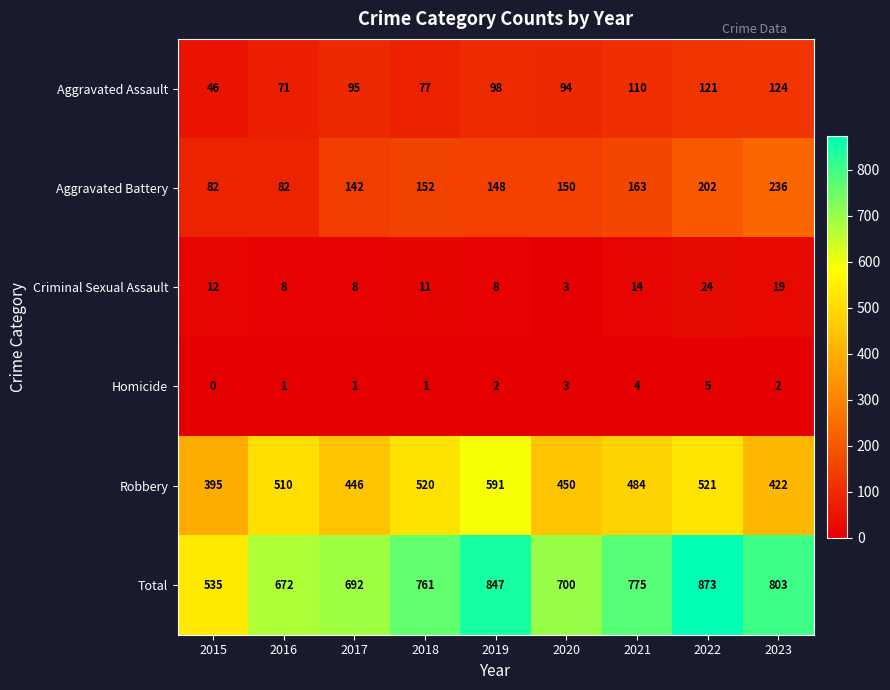

What is the lowest value of the Criminal Sexual Assault series?

3